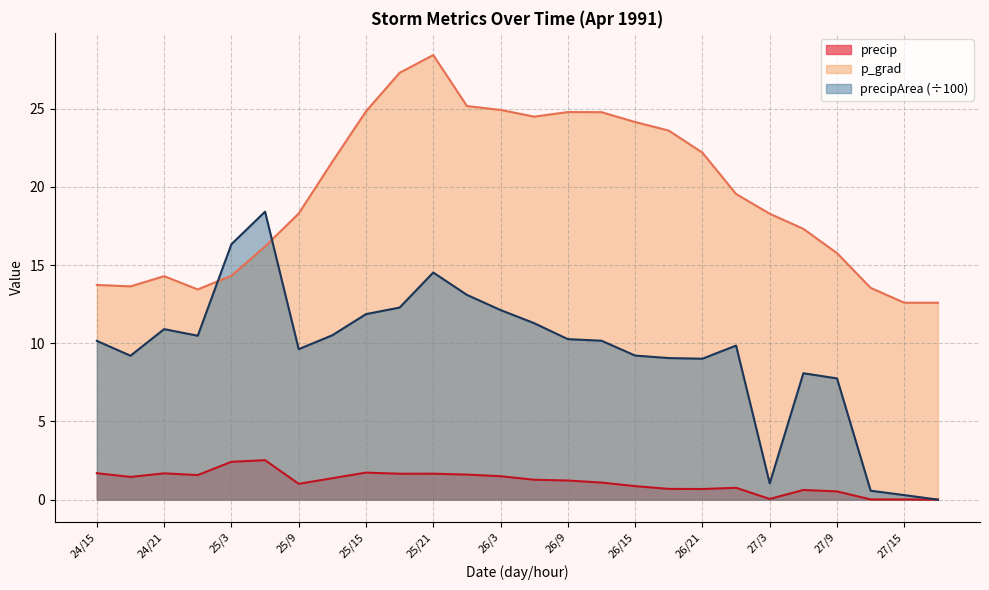

Rank the categories by precip value from lowest to highest.

27/18, 27/15, 27/12, 27/3, 27/9, 27/6, 26/21, 26/18, 27/0, 26/15, 25/9, 26/12, 26/9, 26/6, 25/12, 24/18, 26/3, 25/0, 26/0, 25/18, 25/21, 24/21, 24/15, 25/15, 25/3, 25/6